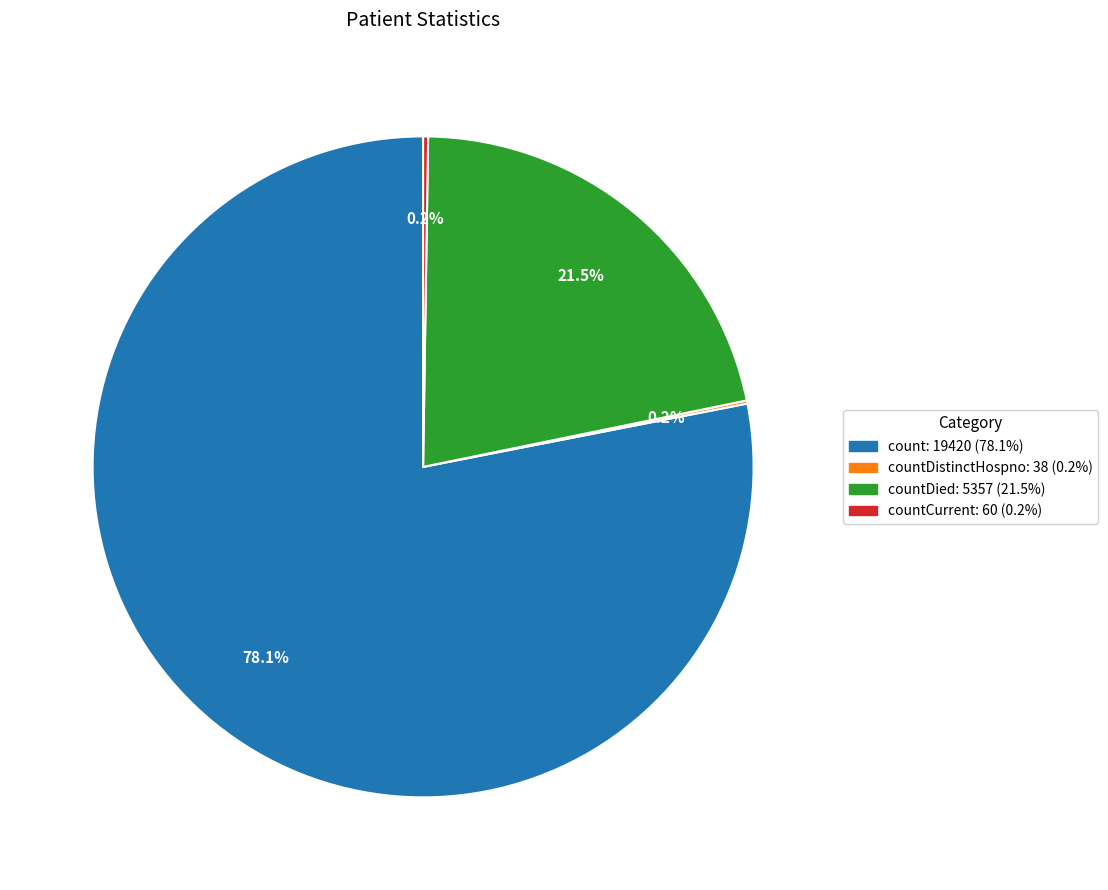

To the nearest percent, what is the difference between the largest and smallest slice percentages?

78%